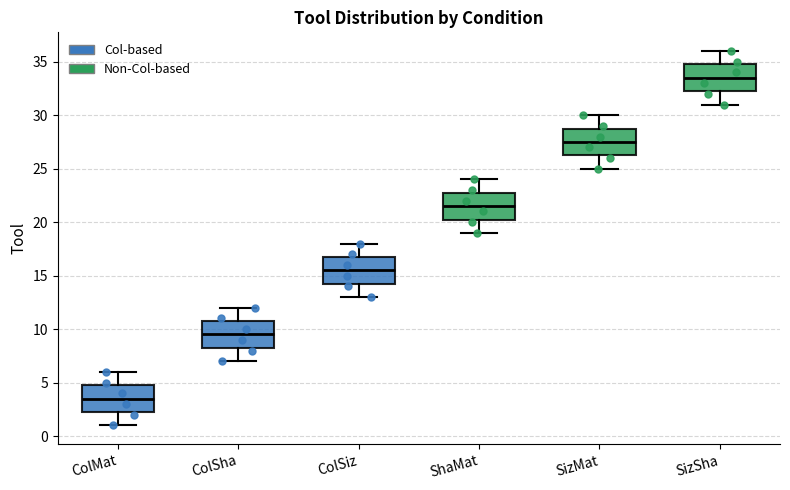

Reading left to right, read every box against the y-axis: the position of its median line, the range the box covers, and the ends of its whiskers. The values are not printed on the chart, so give them approximately, as read against the axis.

ColMat: median 3.5, box 2.5 to 5.0, whiskers 1.0 to 6.0
ColSha: median 9.5, box 8.5 to 11.0, whiskers 7.0 to 12.0
ColSiz: median 15.5, box 14.5 to 17.0, whiskers 13.0 to 18.0
ShaMat: median 21.5, box 20.5 to 23.0, whiskers 19.0 to 24.0
SizMat: median 27.5, box 26.5 to 29.0, whiskers 25.0 to 30.0
SizSha: median 33.5, box 32.5 to 35.0, whiskers 31.0 to 36.0